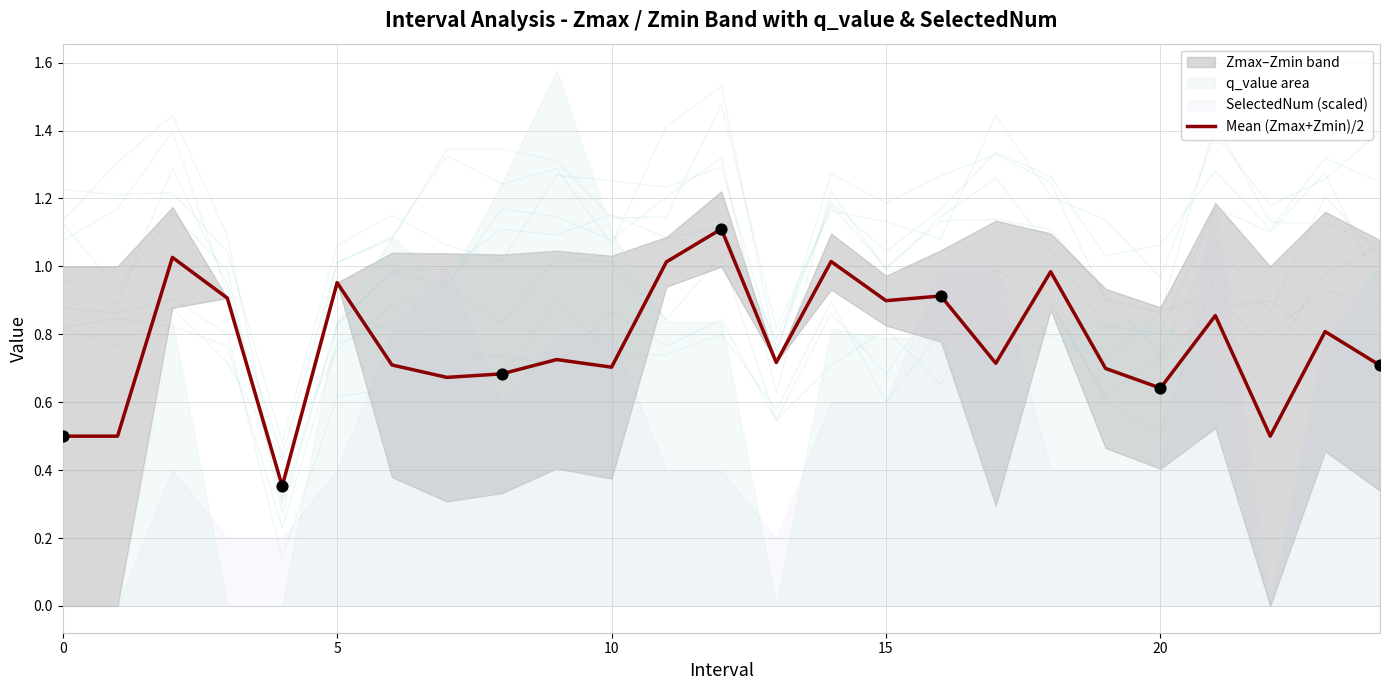

Which has a higher value, 24 or 12?

12